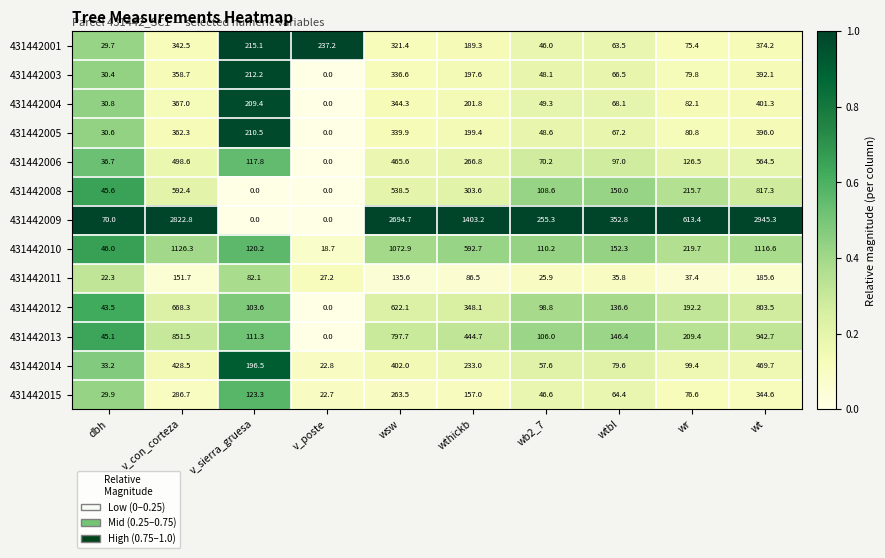

What is the difference between the maximum and minimum values in the 431442009 series?

2945.3